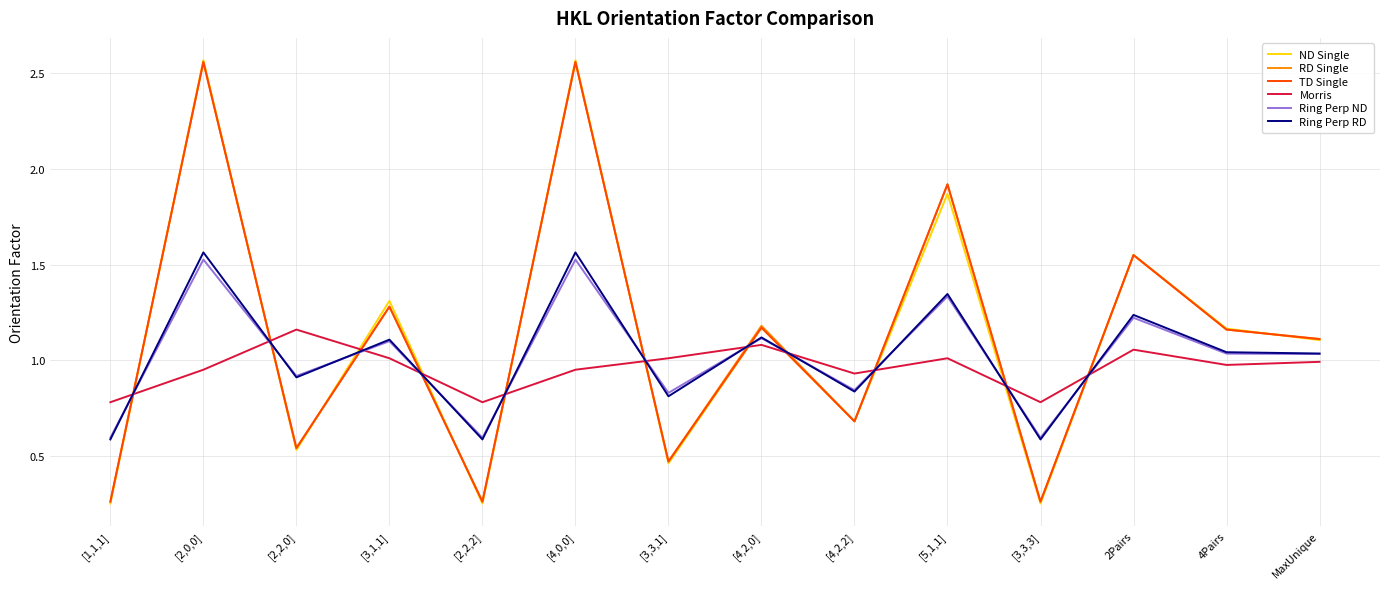

At which label does Morris reach its peak?

[2,2,0]